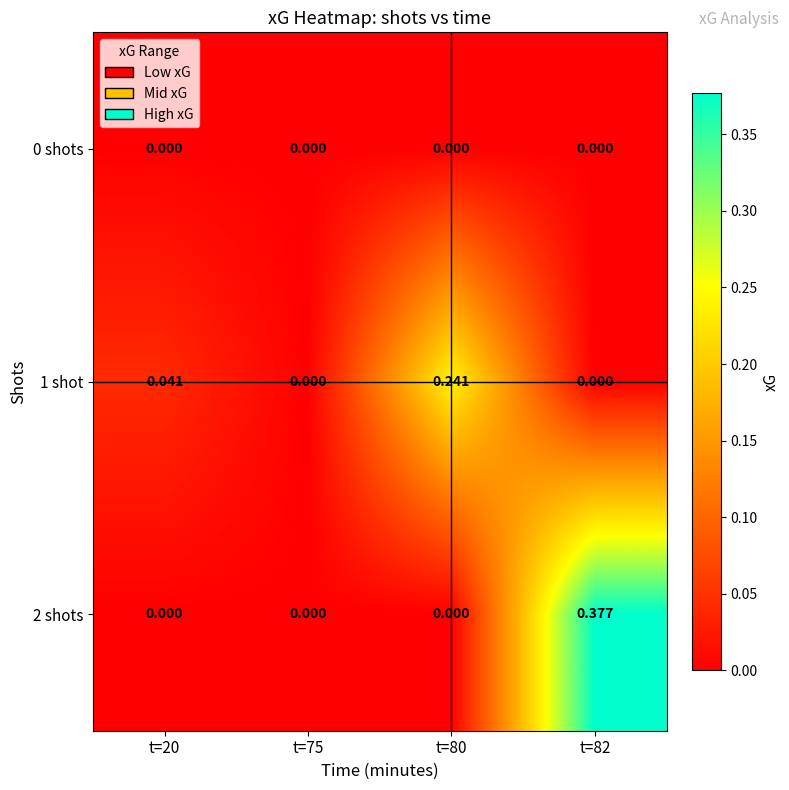

How many values in 1 shot are above zero?

2